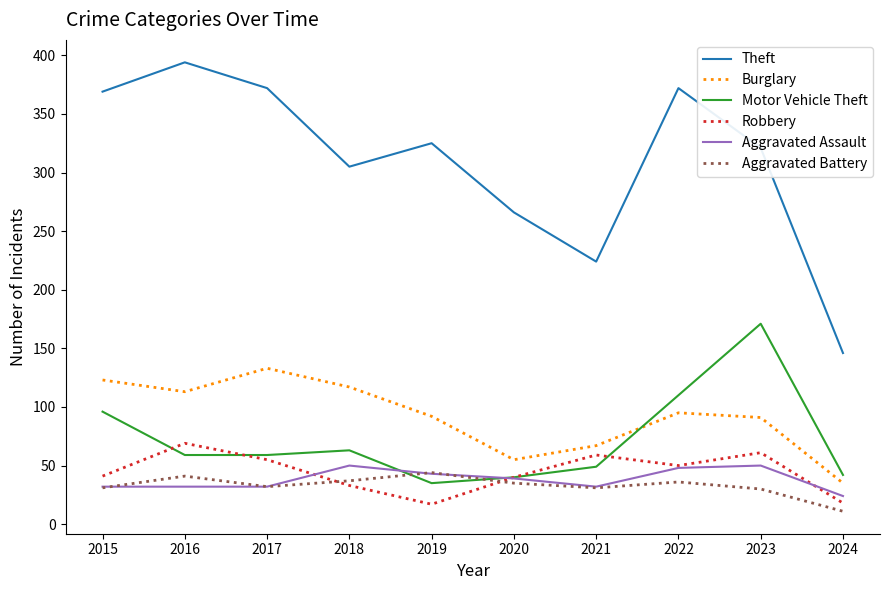

Which series has the widest spread of values?

Theft